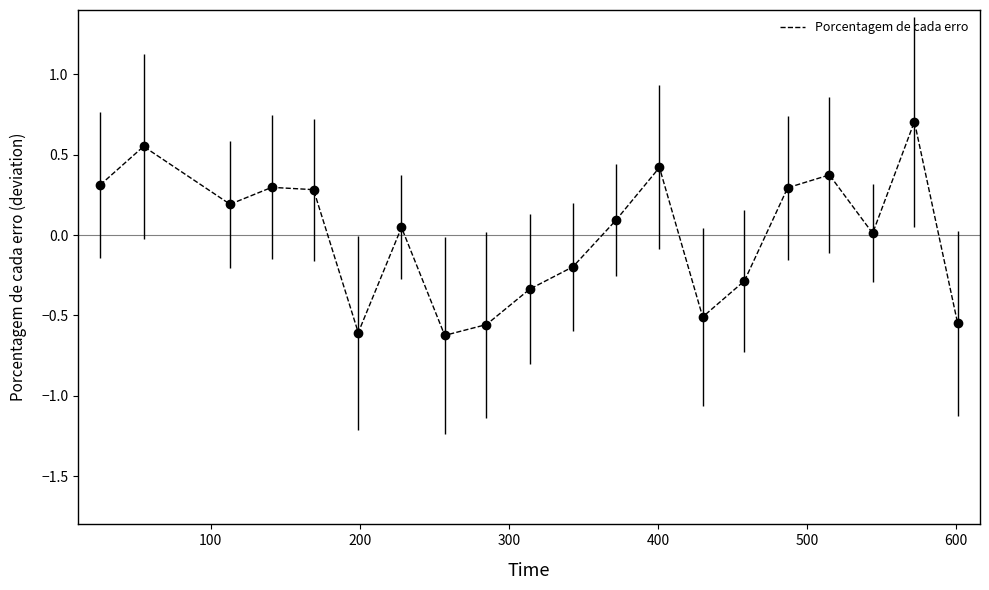

What is the difference between the maximum and minimum values?

1.3